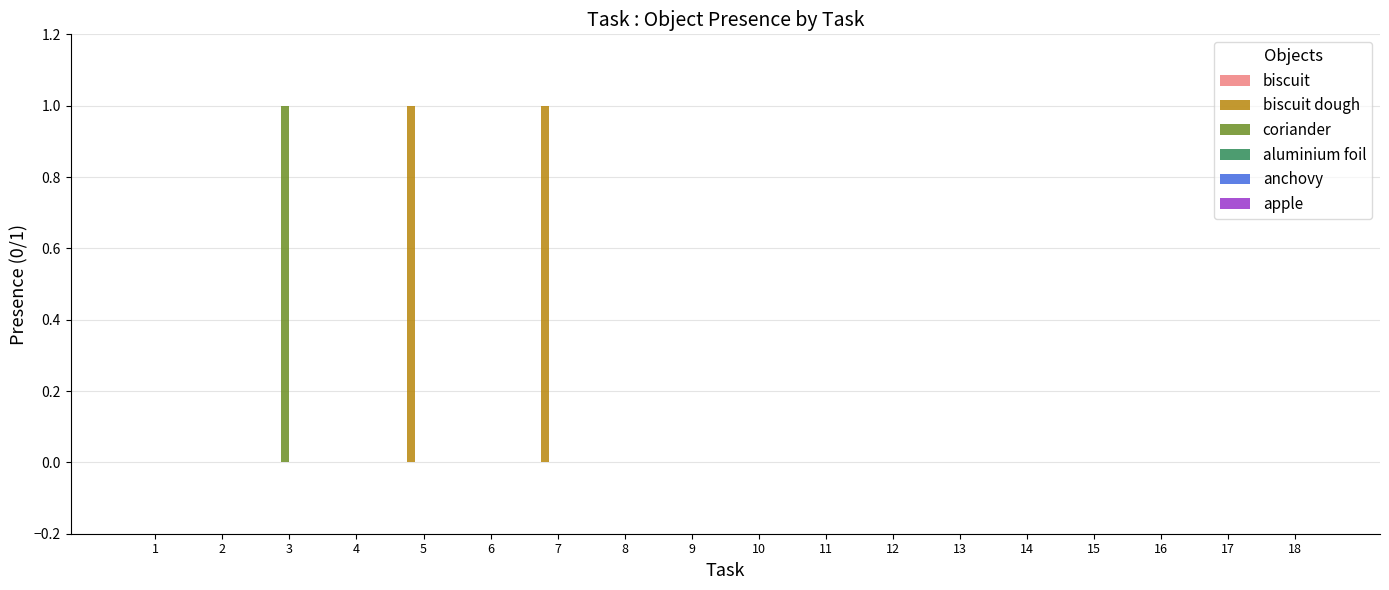

Which series changed the most between 1 and 7?

biscuit dough